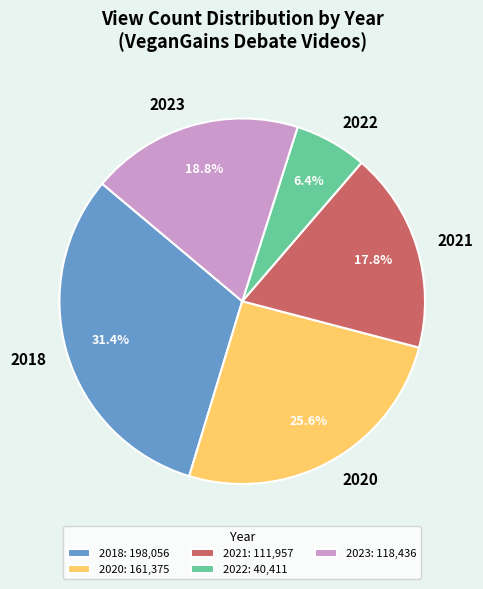

Approximately how many times larger is the value at 2021 compared to 2020?

0.7